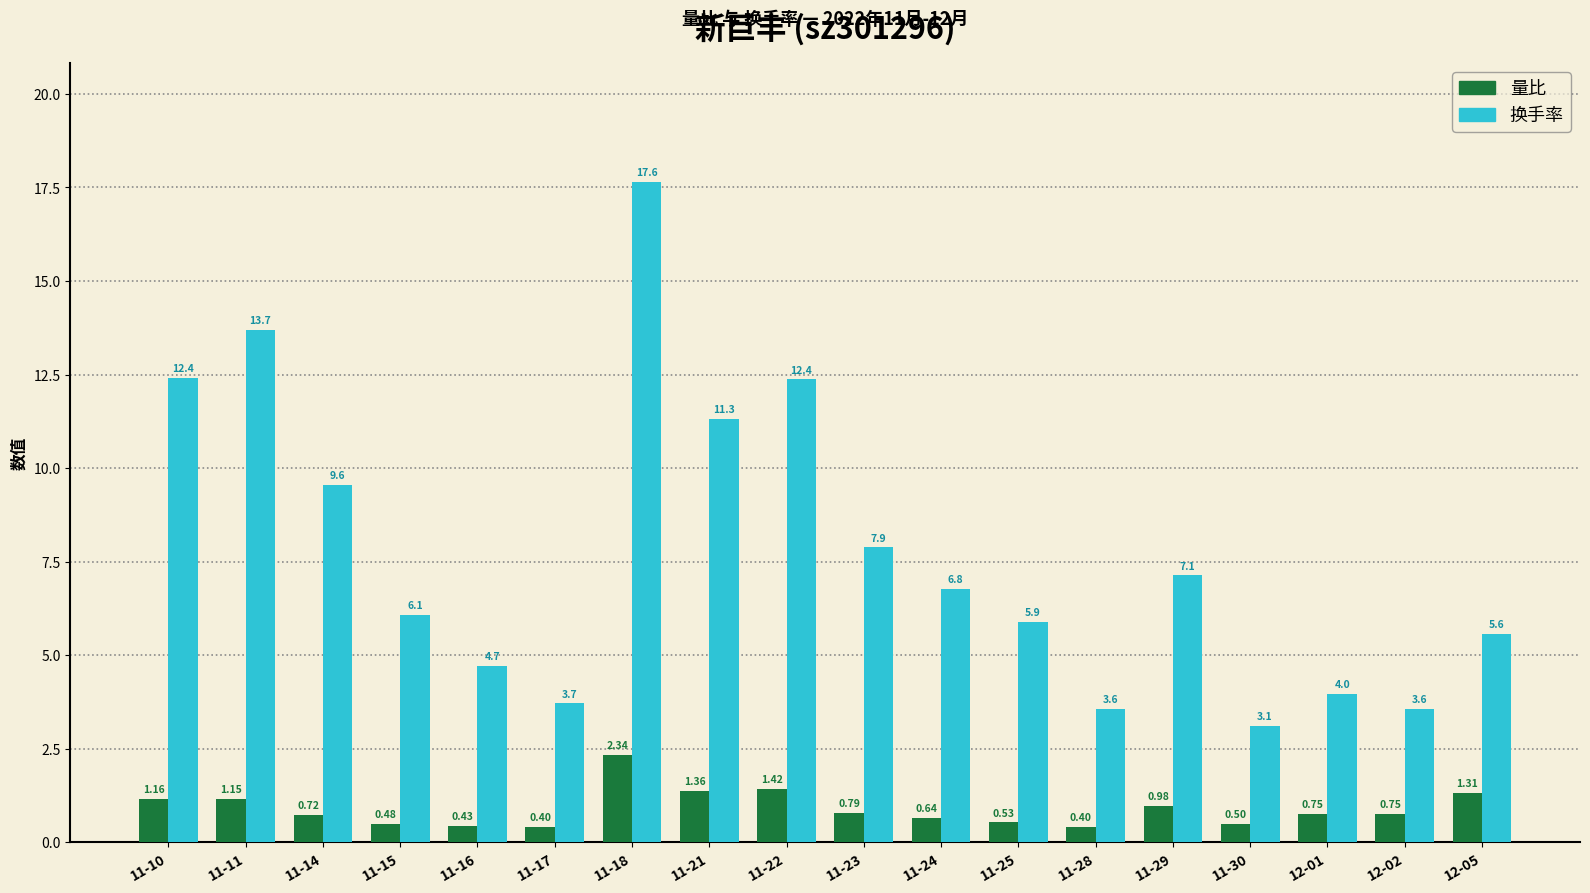

How many data points in 换手率 are less than 6?

8